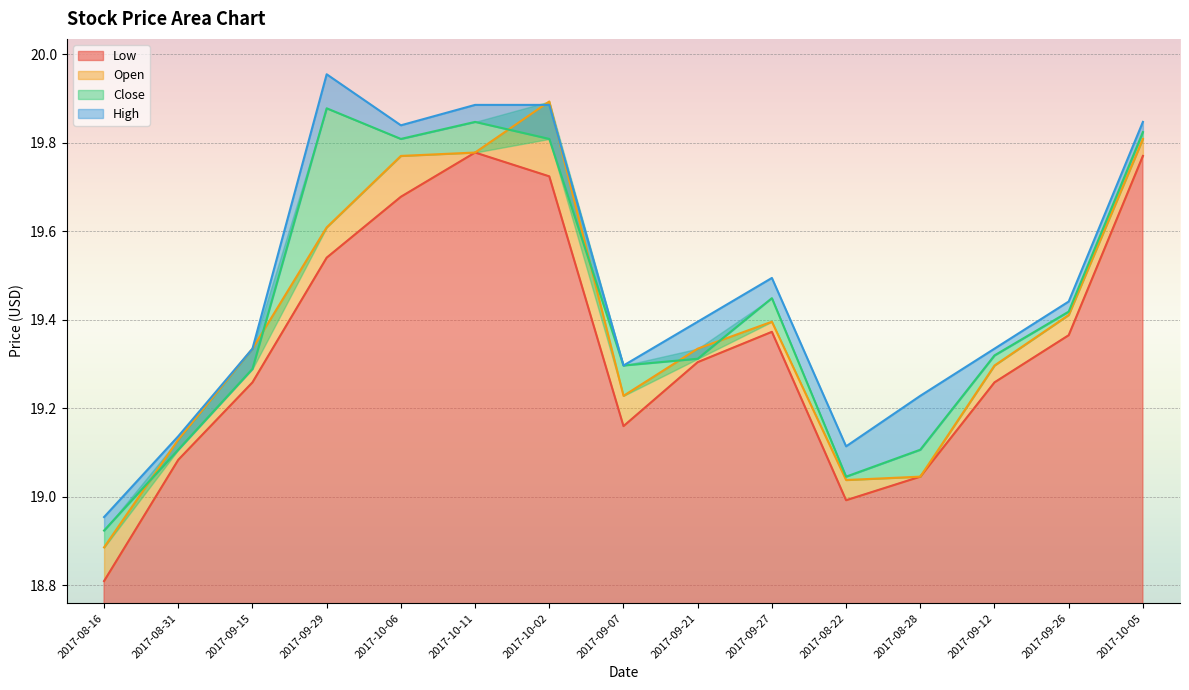

True or false: Close and Low intersect in this chart.

False